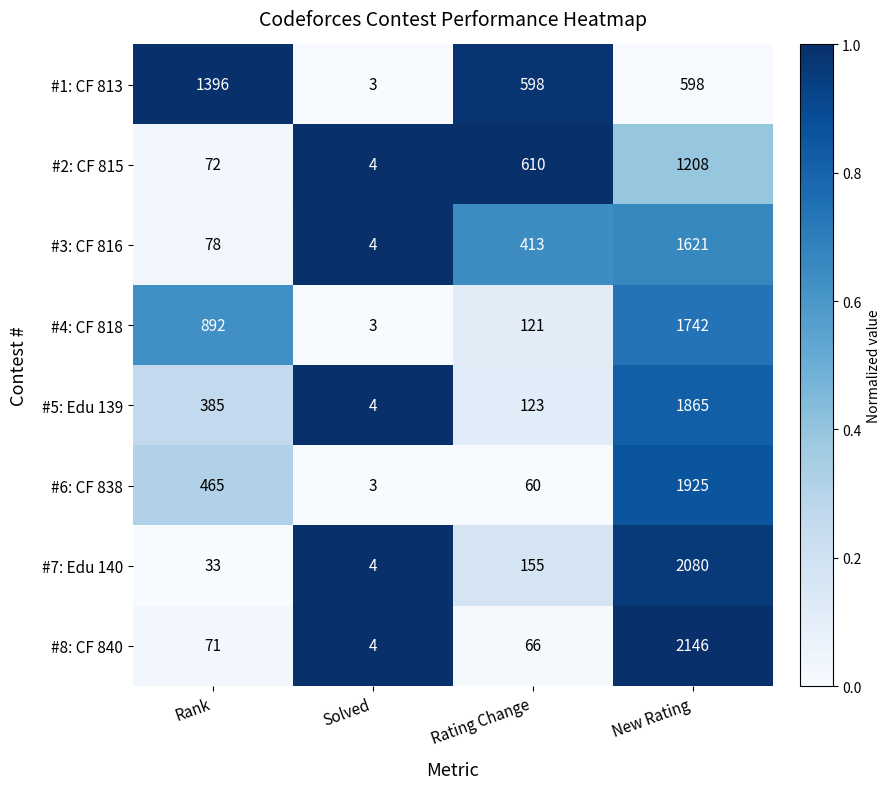

What is the spread (max minus min) of values at Rank?

1363